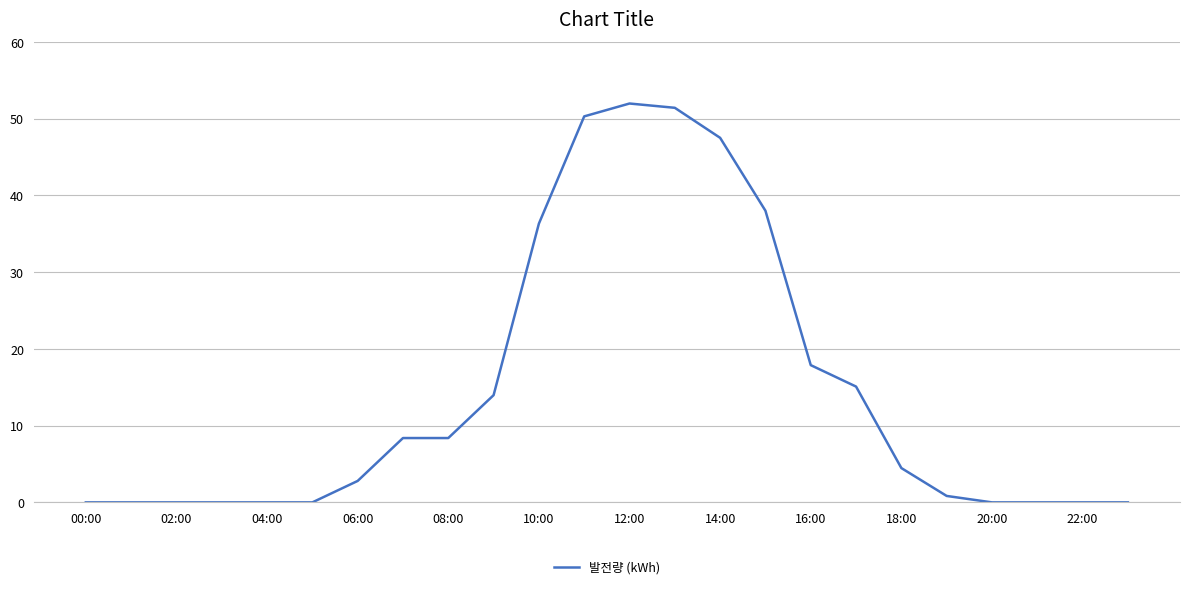

What is the maximum value shown in the chart?

52.0